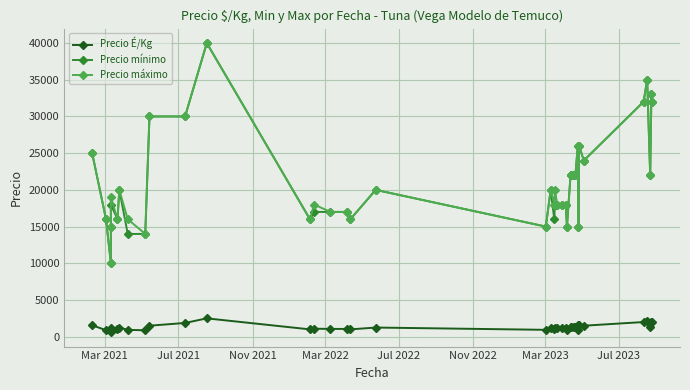

True or false: Precio máximo has more than 1 interior local peaks.

True